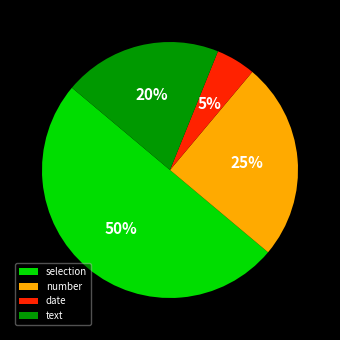

Is the sum of selection and text greater than half?

Yes